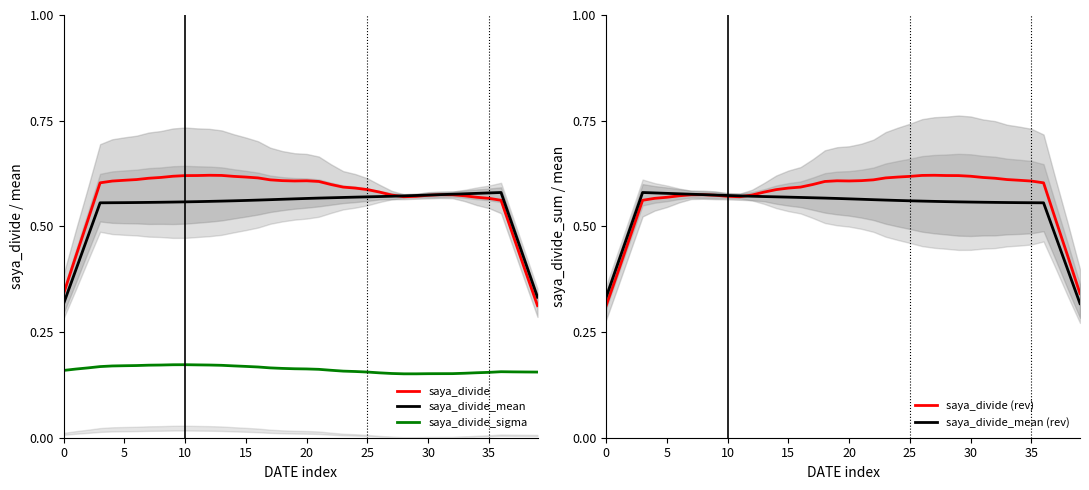

Is this an area chart (filled region under the line)?

No